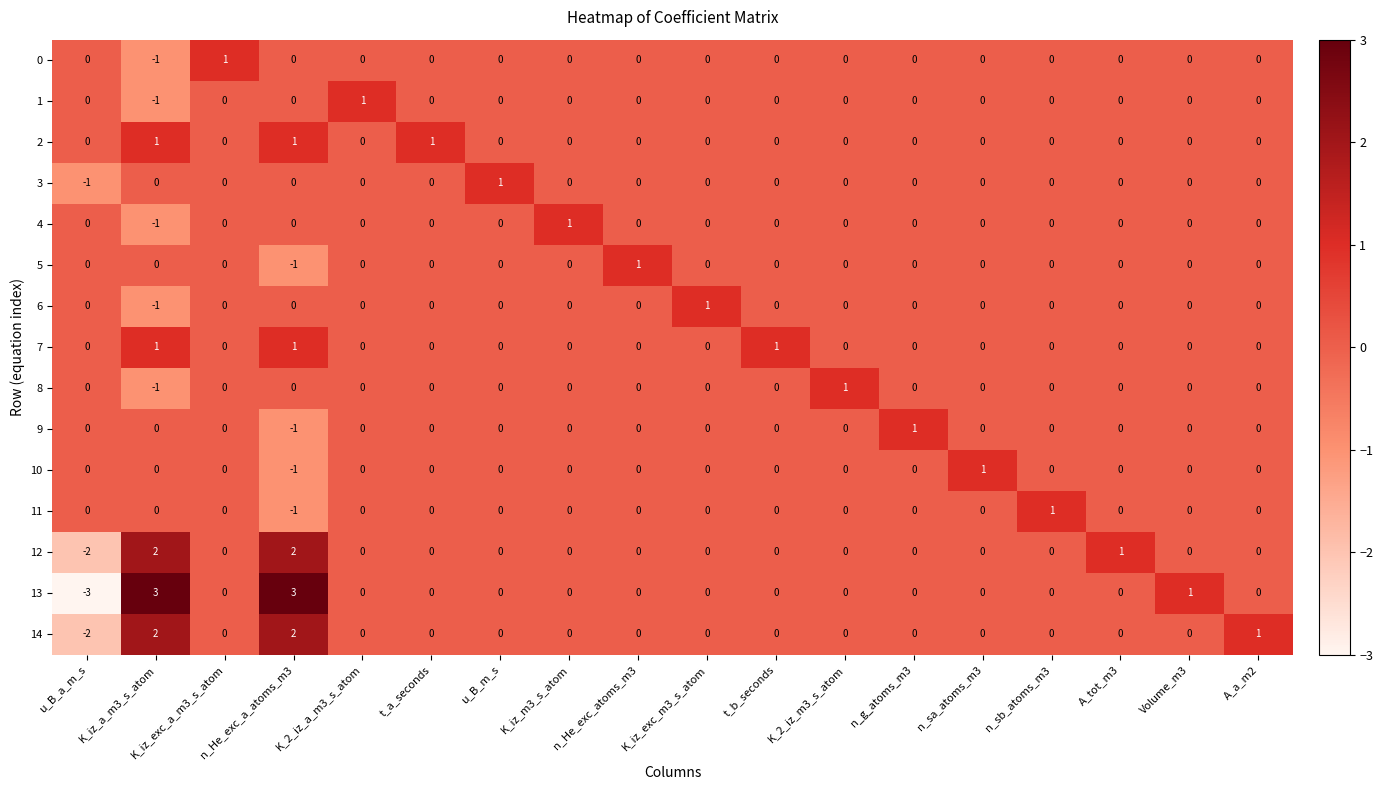

What is the difference between the maximum and minimum values in the 14 series?

4